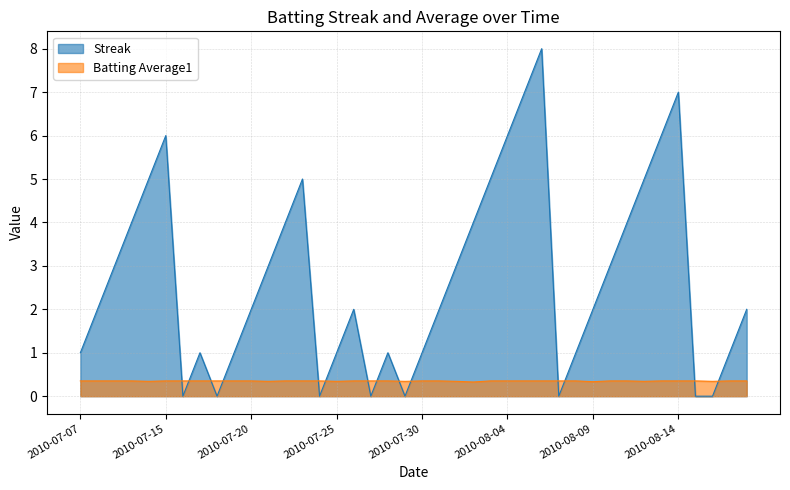

How many Batting Average1 values are between 0 and 1?

40